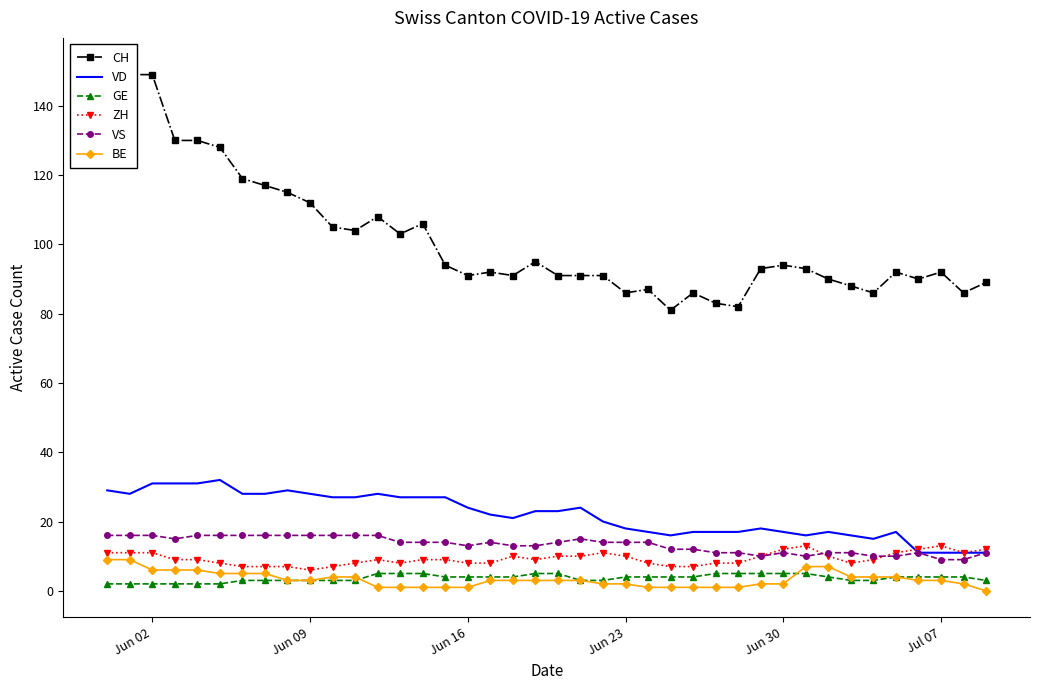

What is the difference between the maximum and minimum values in the VS series?

7